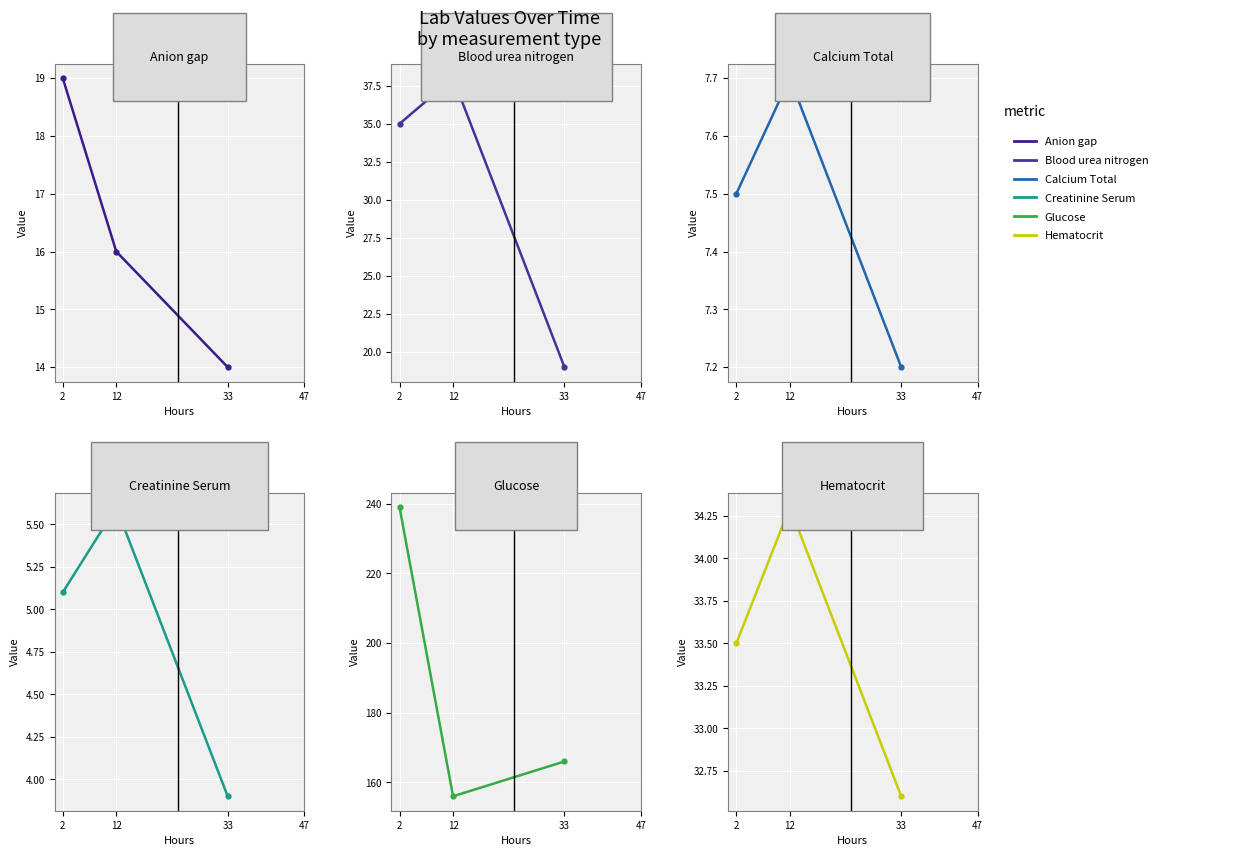

Which category has the highest value in the Calcium Total series?

12